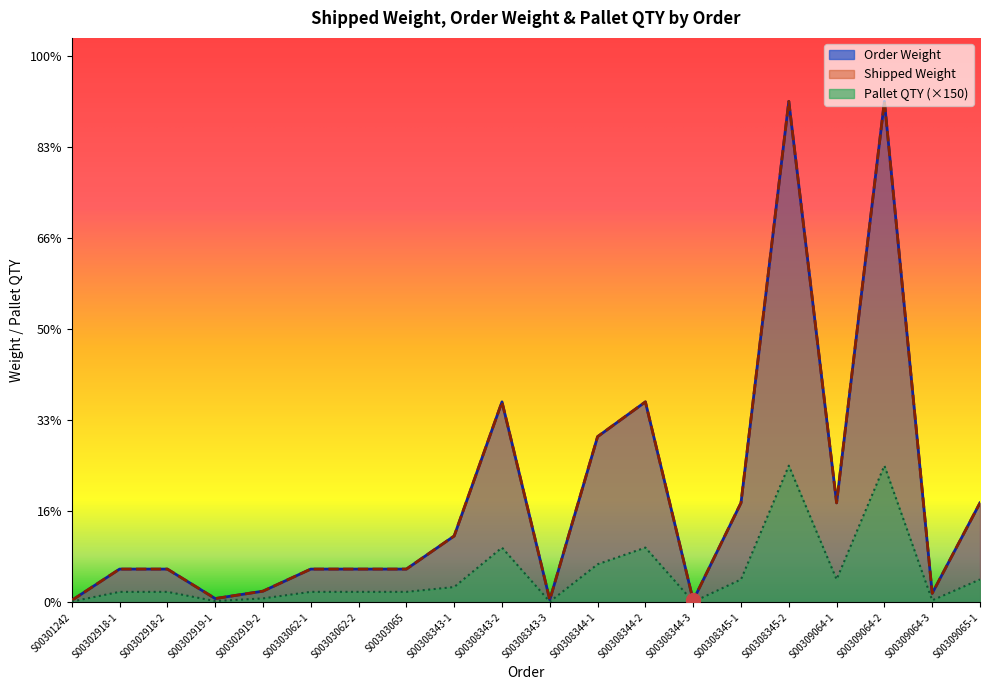

What is the minimum value shown in the chart?

0.4